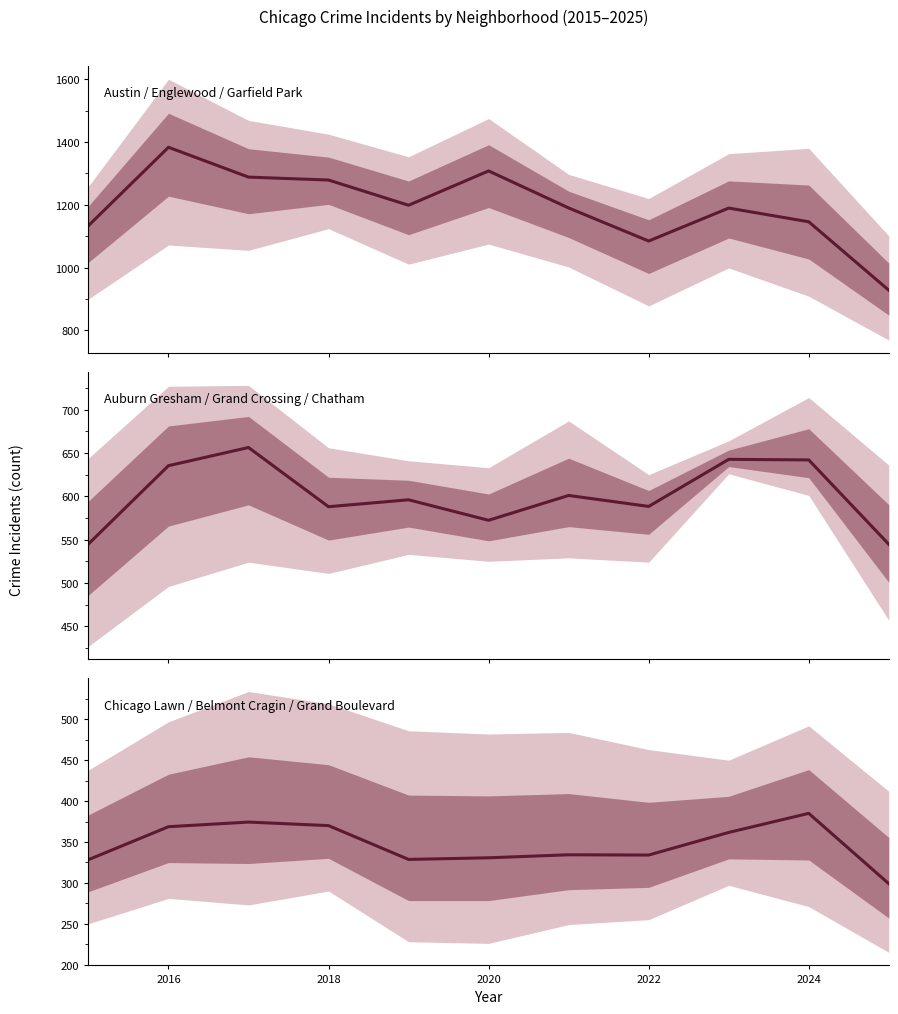

Is it true that Austin area group equals 767.5 at 8?

False